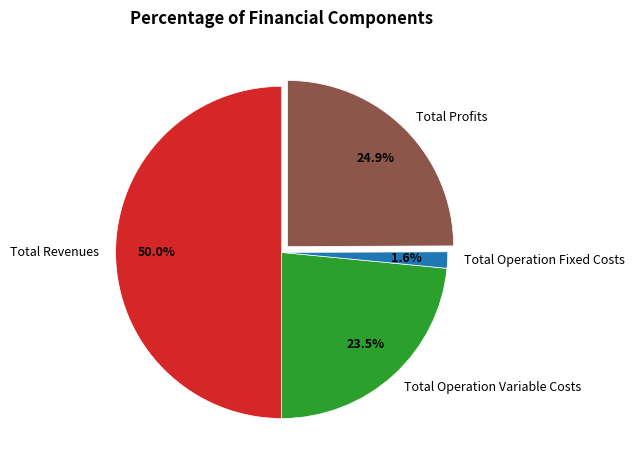

How many slices are in this pie chart?

4